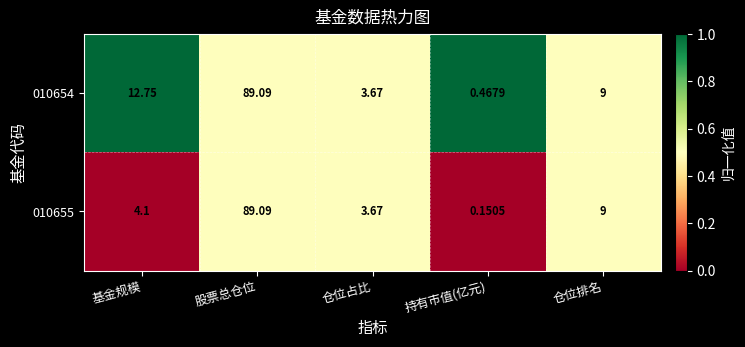

What is the total value across all series at 基金规模?

16.9